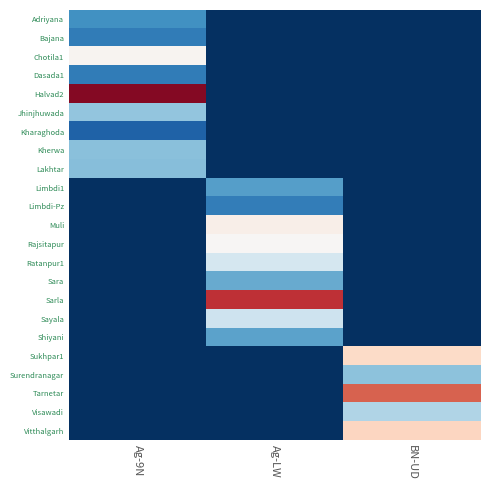

Reading right to left, what are all the values shown in this chart?

Adriyana: BN-UD=0.0	Ag-LW=0.0	Ag-9N=3.1
Bajana: BN-UD=0.0	Ag-LW=0.0	Ag-9N=2.4
Chotila1: BN-UD=0.0	Ag-LW=0.0	Ag-9N=8.4
Dasada1: BN-UD=0.0	Ag-LW=0.0	Ag-9N=2.4
Halvad2: BN-UD=0.0	Ag-LW=0.0	Ag-9N=23.6
Jhinjhuwada: BN-UD=0.0	Ag-LW=0.0	Ag-9N=4.8
Kharaghoda: BN-UD=0.0	Ag-LW=0.0	Ag-9N=1.5
Kherwa: BN-UD=0.0	Ag-LW=0.0	Ag-9N=4.6
Lakhtar: BN-UD=0.0	Ag-LW=0.0	Ag-9N=4.6
Limbdi1: BN-UD=0.0	Ag-LW=3.6	Ag-9N=0.0
Limbdi-Pz: BN-UD=0.0	Ag-LW=2.5	Ag-9N=0.0
Muli: BN-UD=0.0	Ag-LW=8.9	Ag-9N=0.0
Rajsitapur: BN-UD=0.0	Ag-LW=8.2	Ag-9N=0.0
Ratanpur1: BN-UD=0.0	Ag-LW=6.6	Ag-9N=0.0
Sara: BN-UD=0.0	Ag-LW=4.0	Ag-9N=0.0
Sarla: BN-UD=0.0	Ag-LW=20.4	Ag-9N=0.0
Sayala: BN-UD=0.0	Ag-LW=6.3	Ag-9N=0.0
Shiyani: BN-UD=0.0	Ag-LW=3.7	Ag-9N=0.0
Sukhpar1: BN-UD=11.2	Ag-LW=0.0	Ag-9N=0.0
Surendranagar: BN-UD=4.7	Ag-LW=0.0	Ag-9N=0.0
Tarnetar: BN-UD=18.1	Ag-LW=0.0	Ag-9N=0.0
Visawadi: BN-UD=5.6	Ag-LW=0.0	Ag-9N=0.0
Vitthalgarh: BN-UD=11.7	Ag-LW=0.0	Ag-9N=0.0